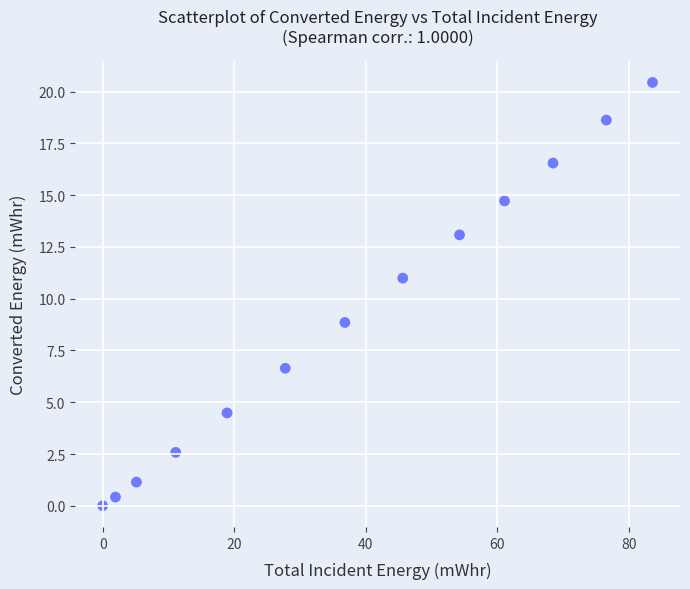

What is the range of Y values (max minus min)?

20.4